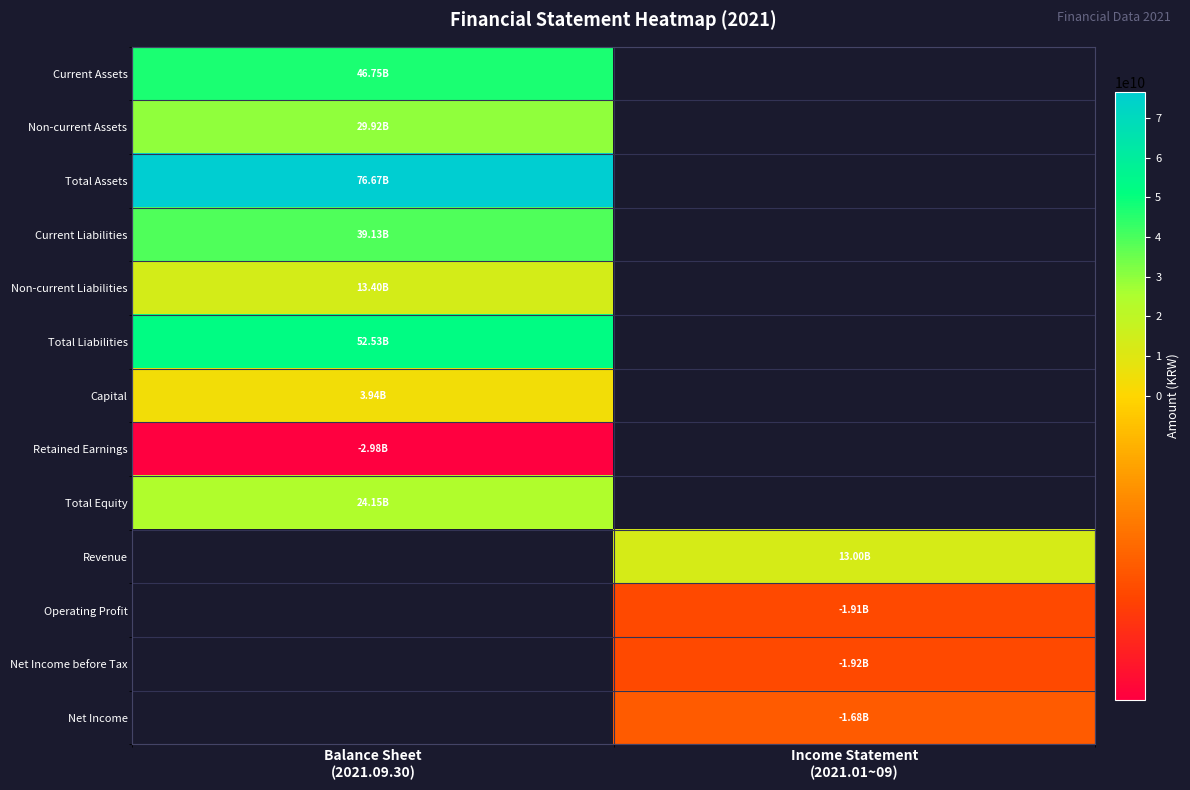

What is the lowest value of the Total Equity series?

24146076637.0